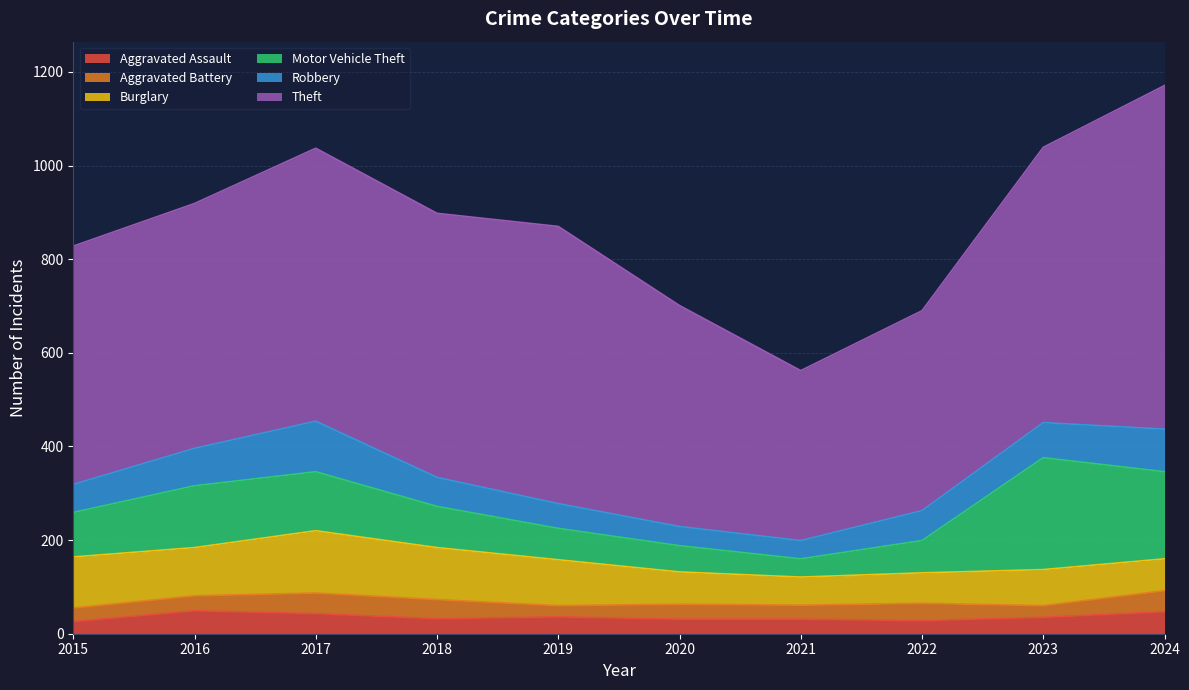

What is the maximum value for Aggravated Assault?

49